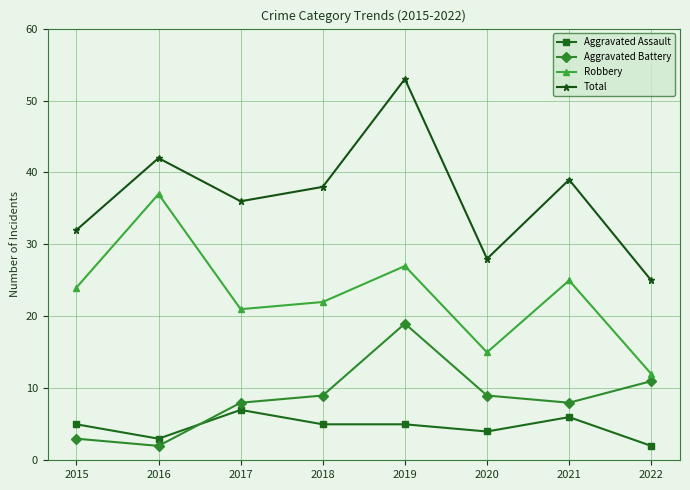

True or false: Robbery and Aggravated Battery cross at least once.

False